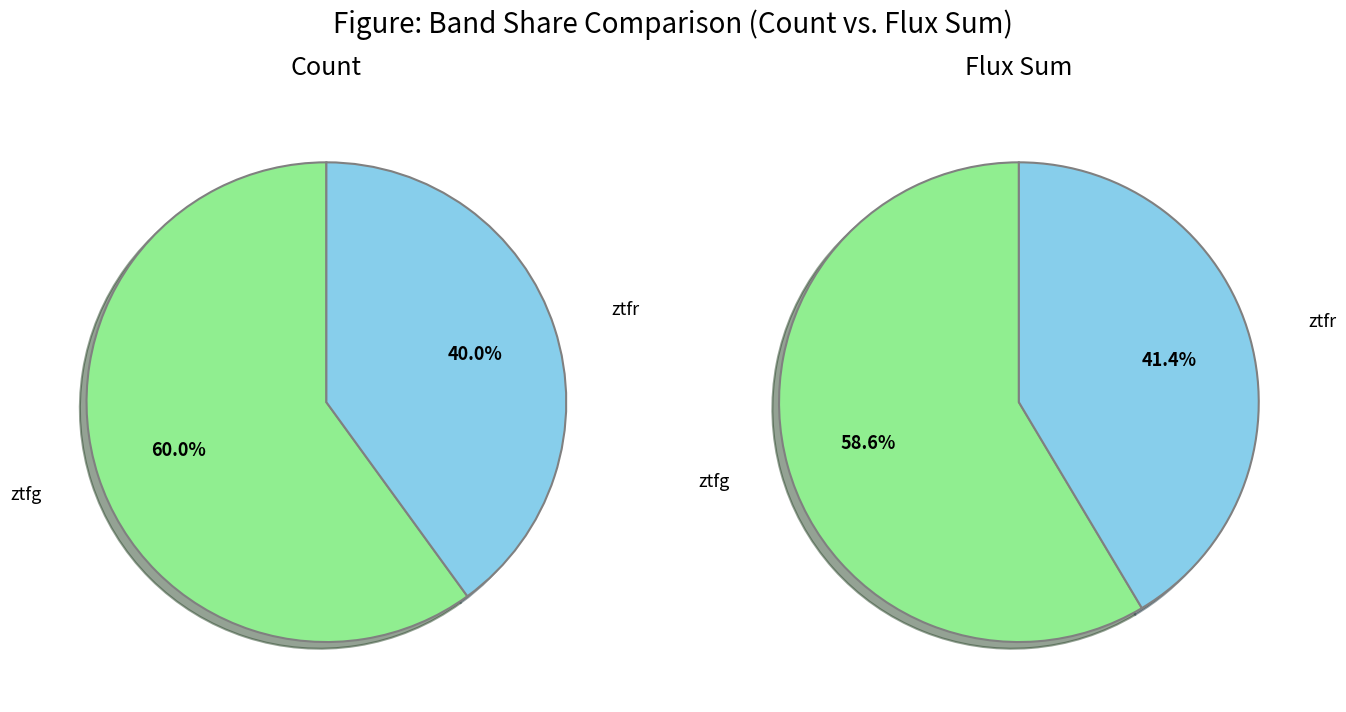

Is the sum of ztfg and ztfr greater than half?

Yes